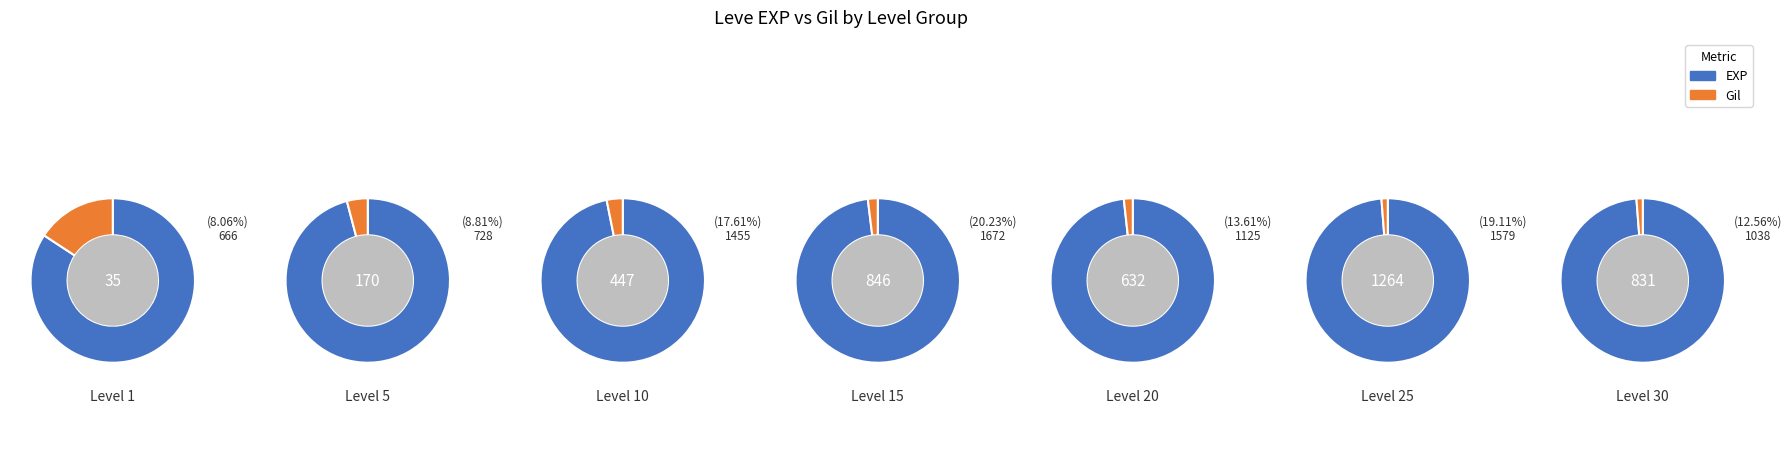

Is the sum of Level 15 and 5 greater than half?

No